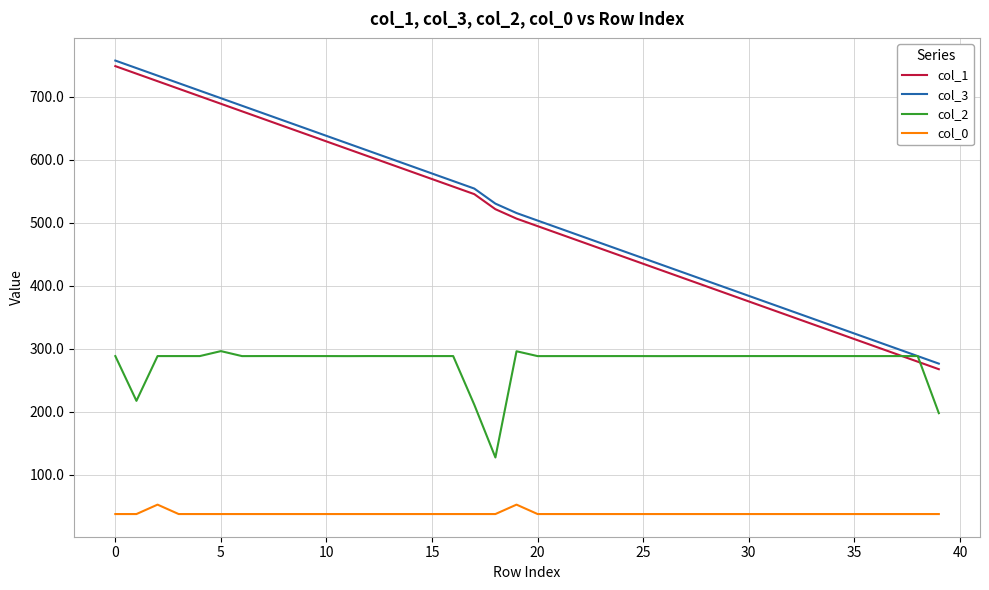

What is the greatest value displayed?

757.6